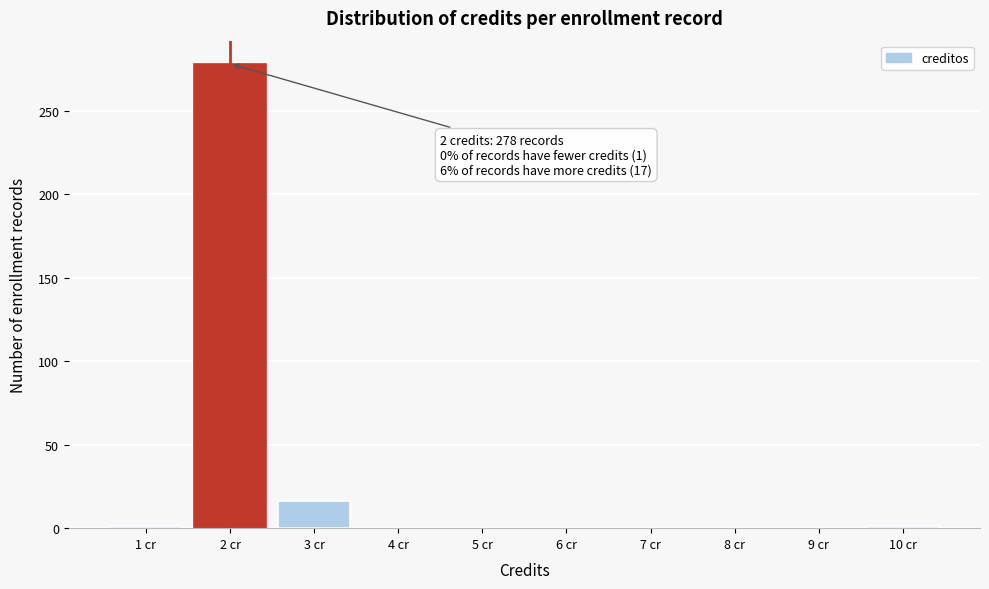

True or false: the data shows 0 at 7 cr.

True